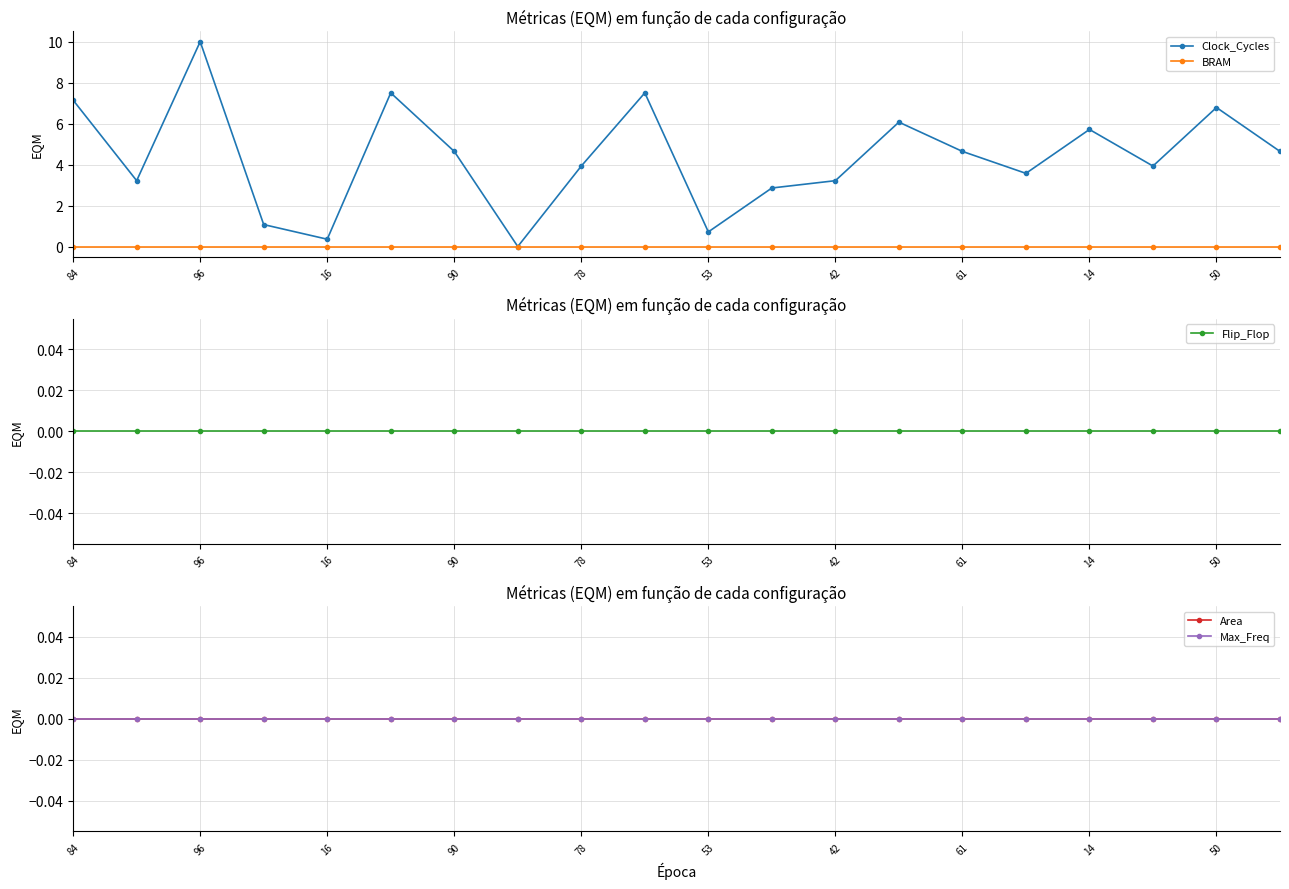

What is the sum of the Clock_Cycles values at 53 and 61?

5.4